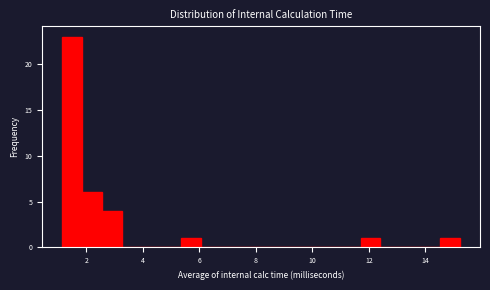

Around what value on the x-axis is the tallest bar? Give the approximate position of its centre, as read against the axis.

1.4